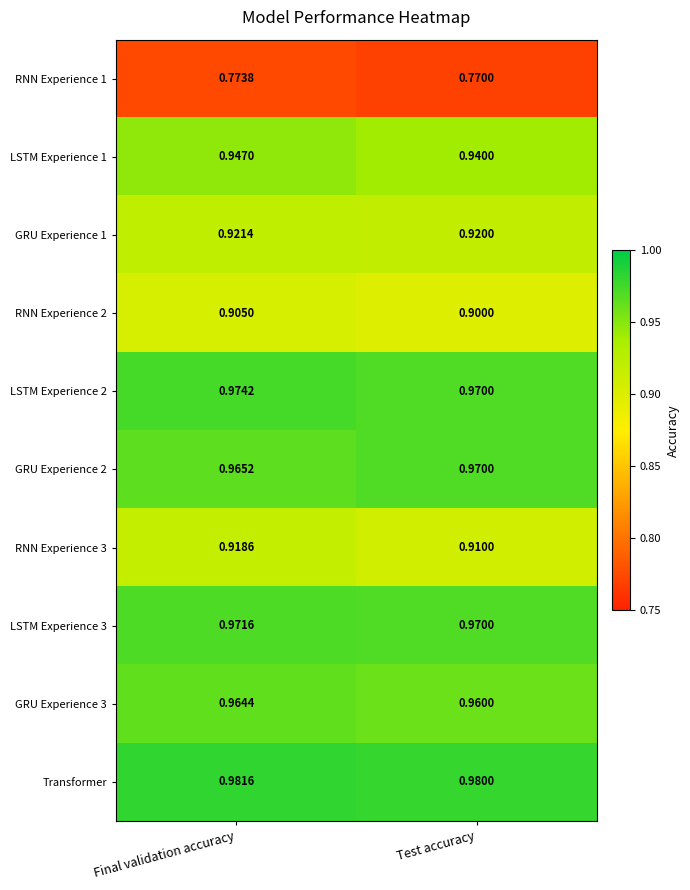

Which label corresponds to the largest value in the chart?

Final validation accuracy